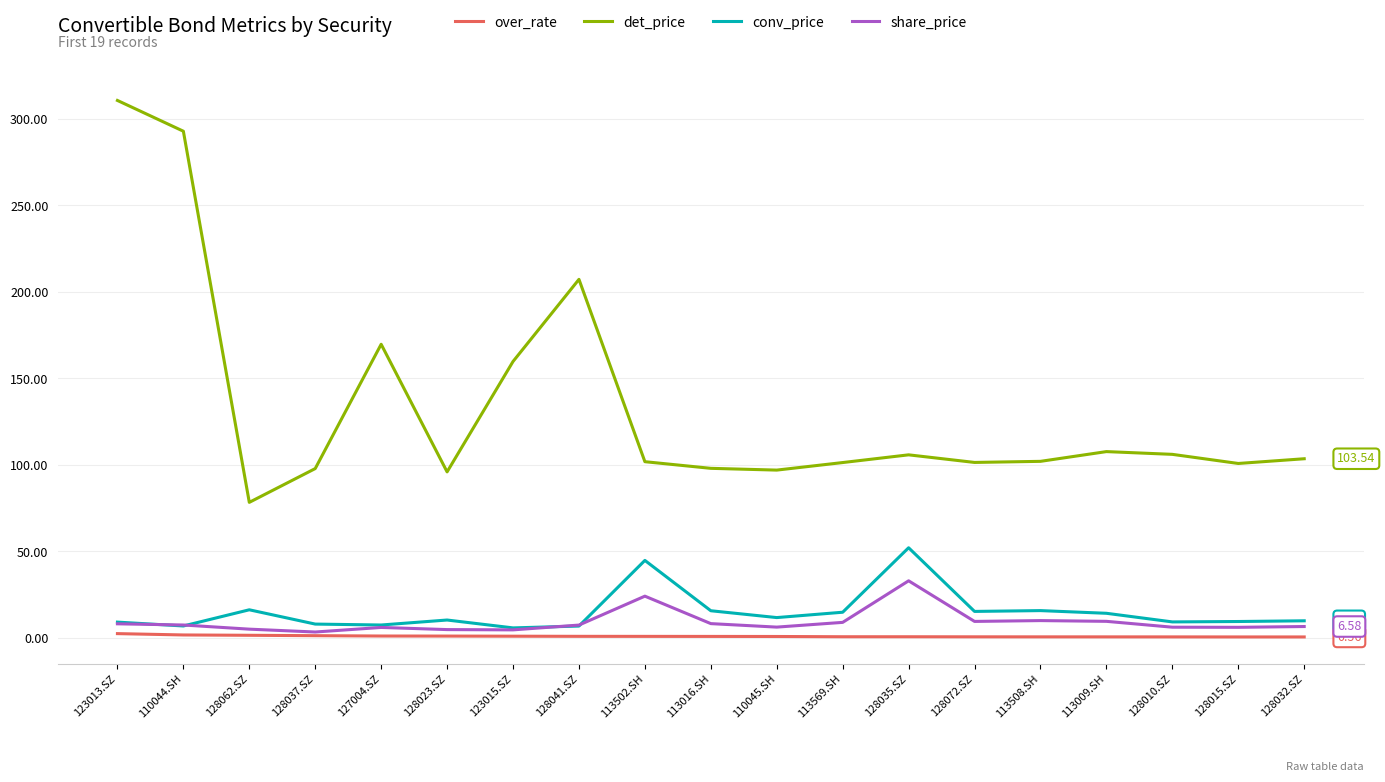

True or false: over_rate and det_price intersect in this chart.

False